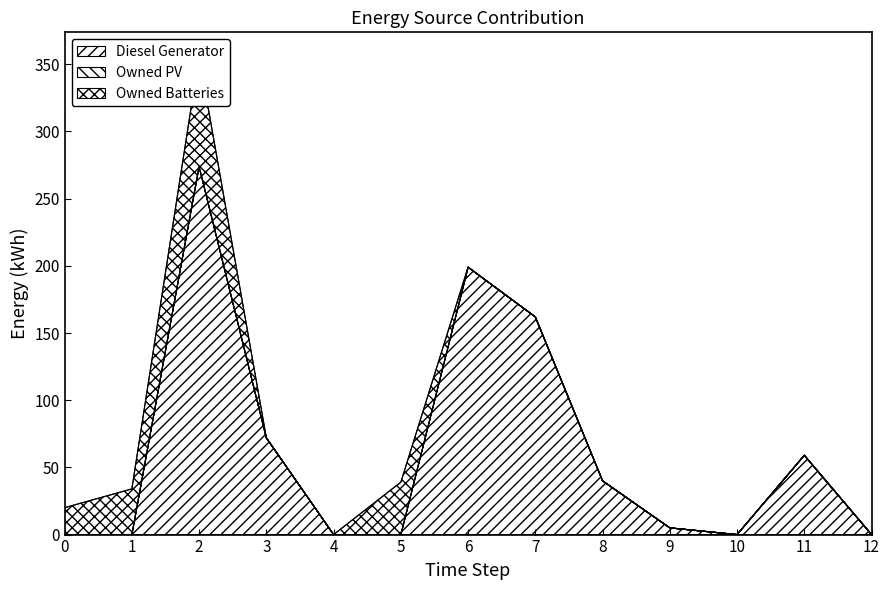

At which category is the sum across all series the highest?

2